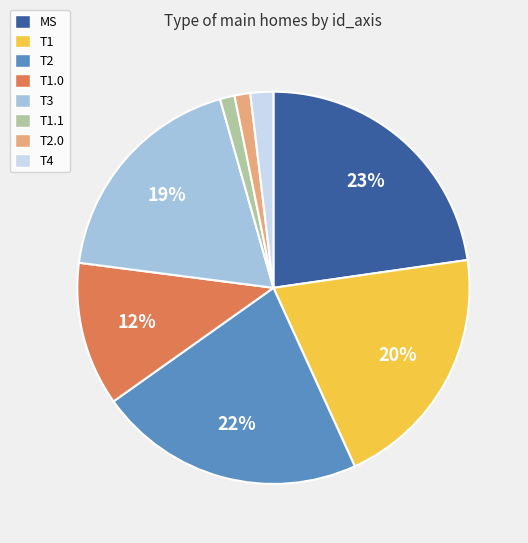

To the nearest percent, what is the combined percentage of T4 and T1.1?

3%